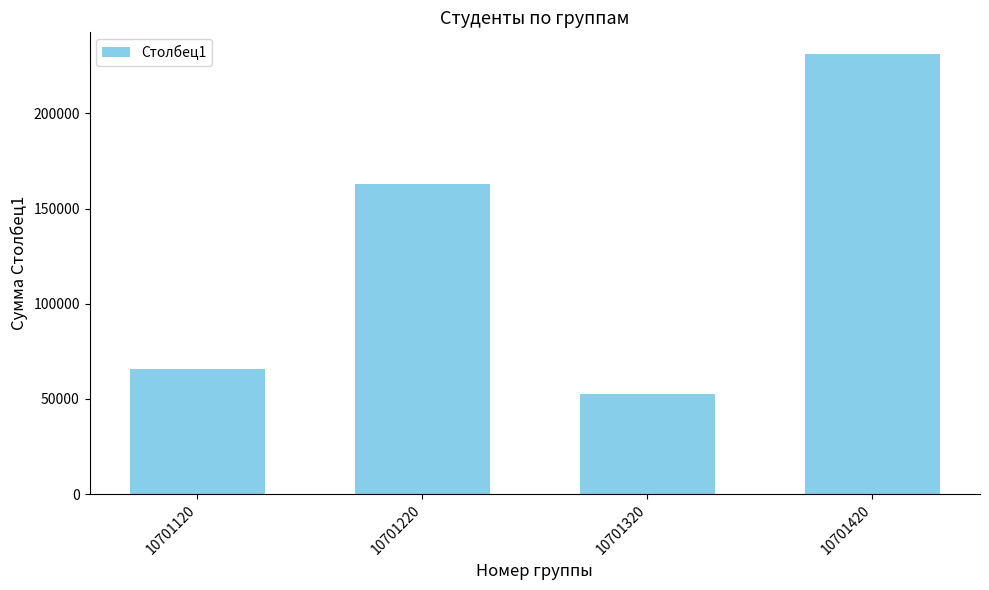

What is the difference between the values at 10701320 and 10701220?

110121